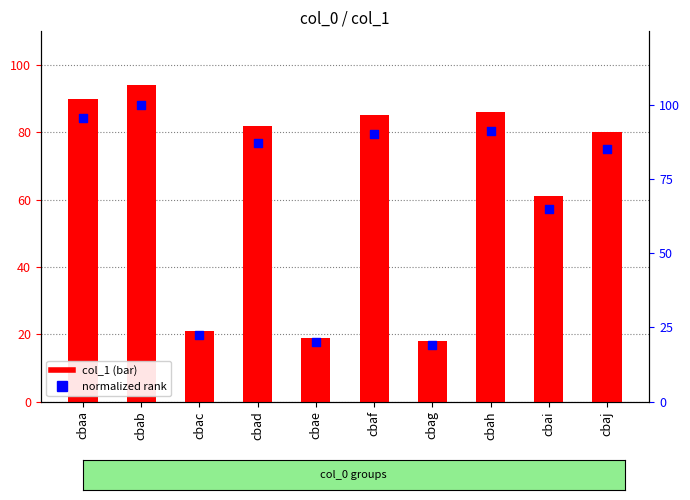

Which series contains the lowest Y value?

col_1